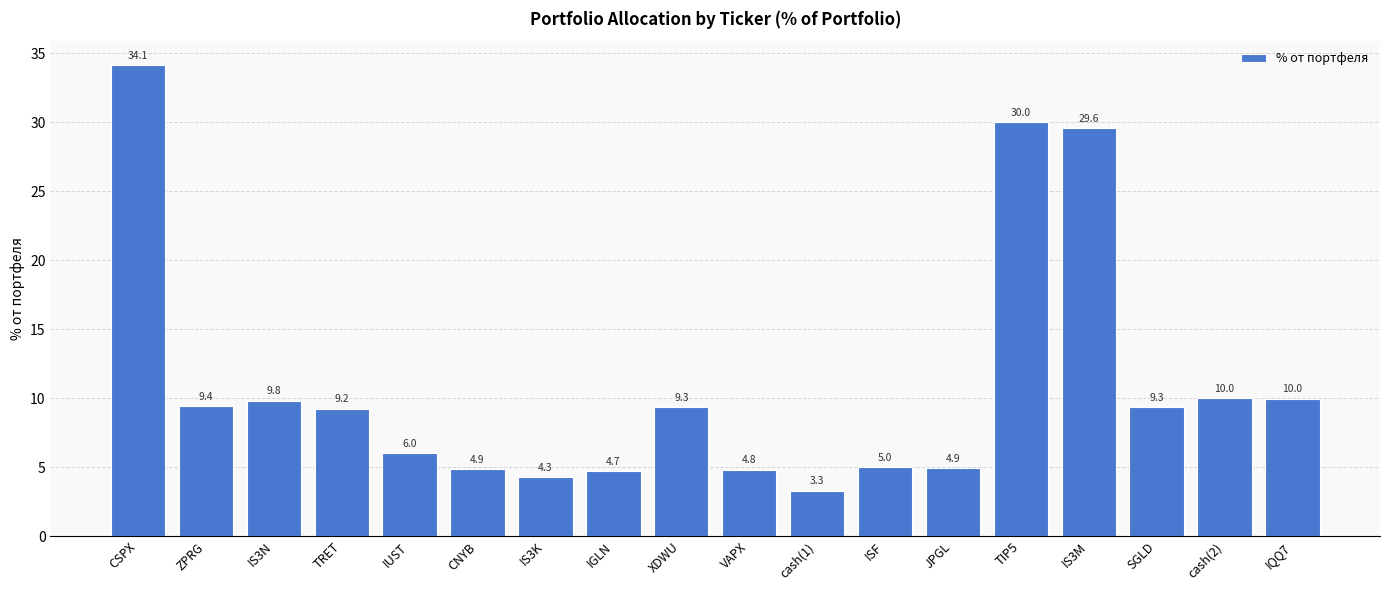

Between IS3M and IGLN, which is larger?

IS3M